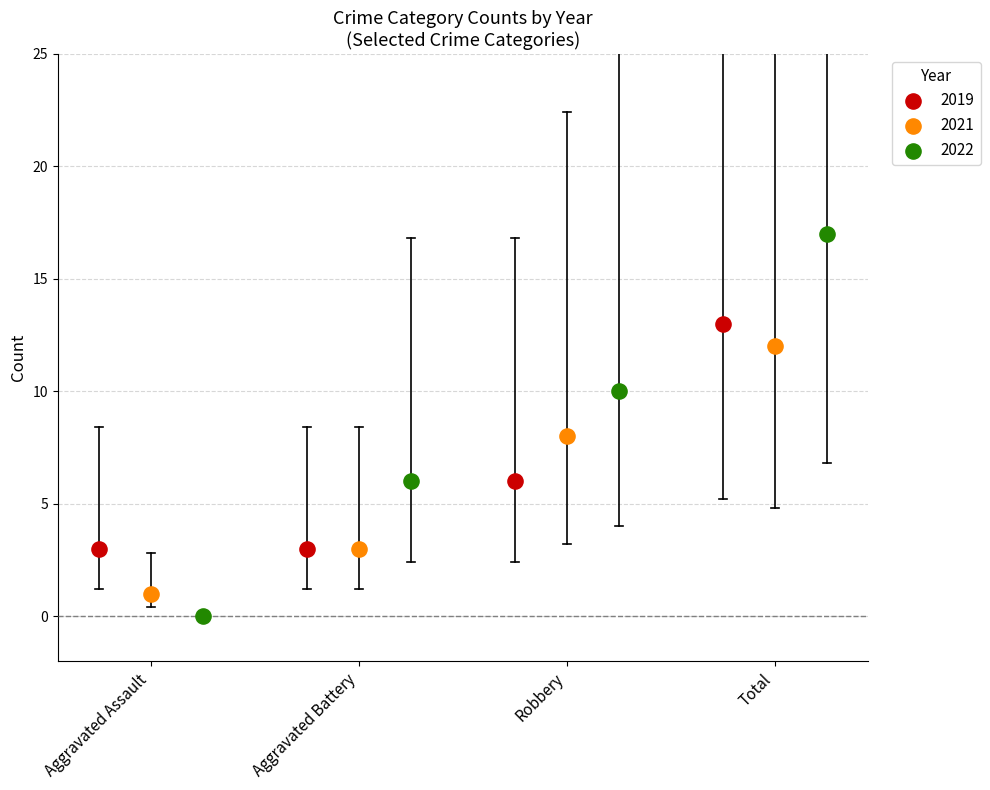

Which series contains the lowest Y value?

2022